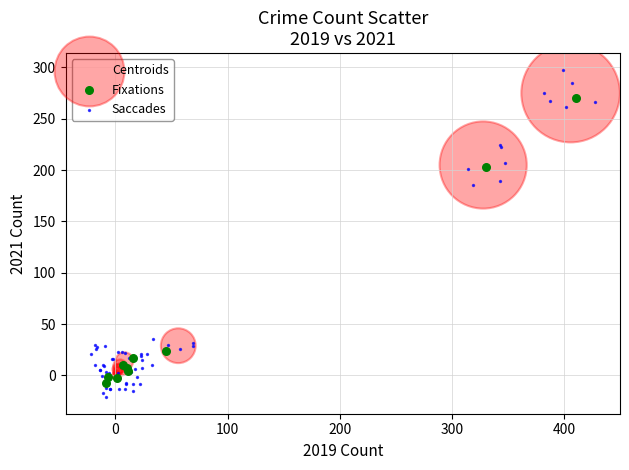

Which series reaches the maximum Y coordinate?

Saccades